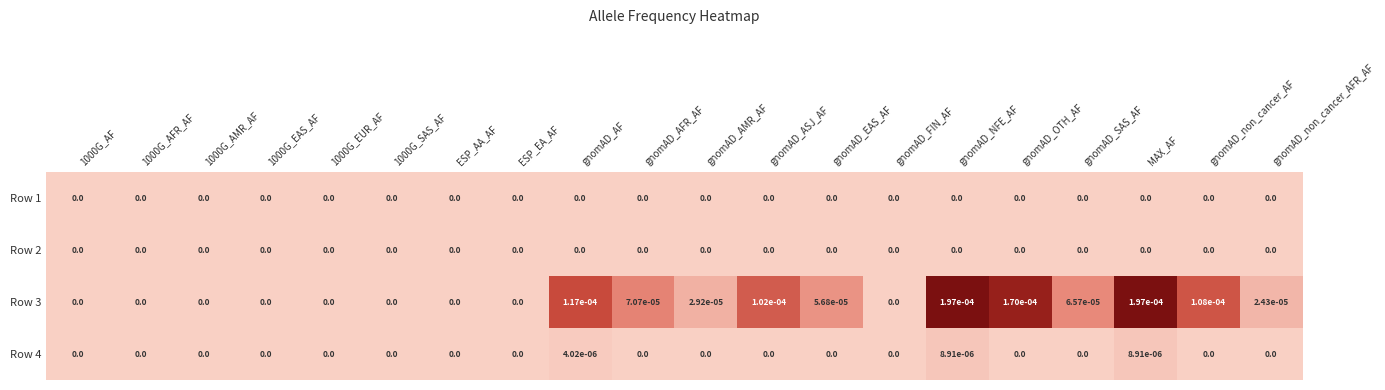

True or false: Row 3 has a value of 0.0 at gnomAD_AFR_AF.

True